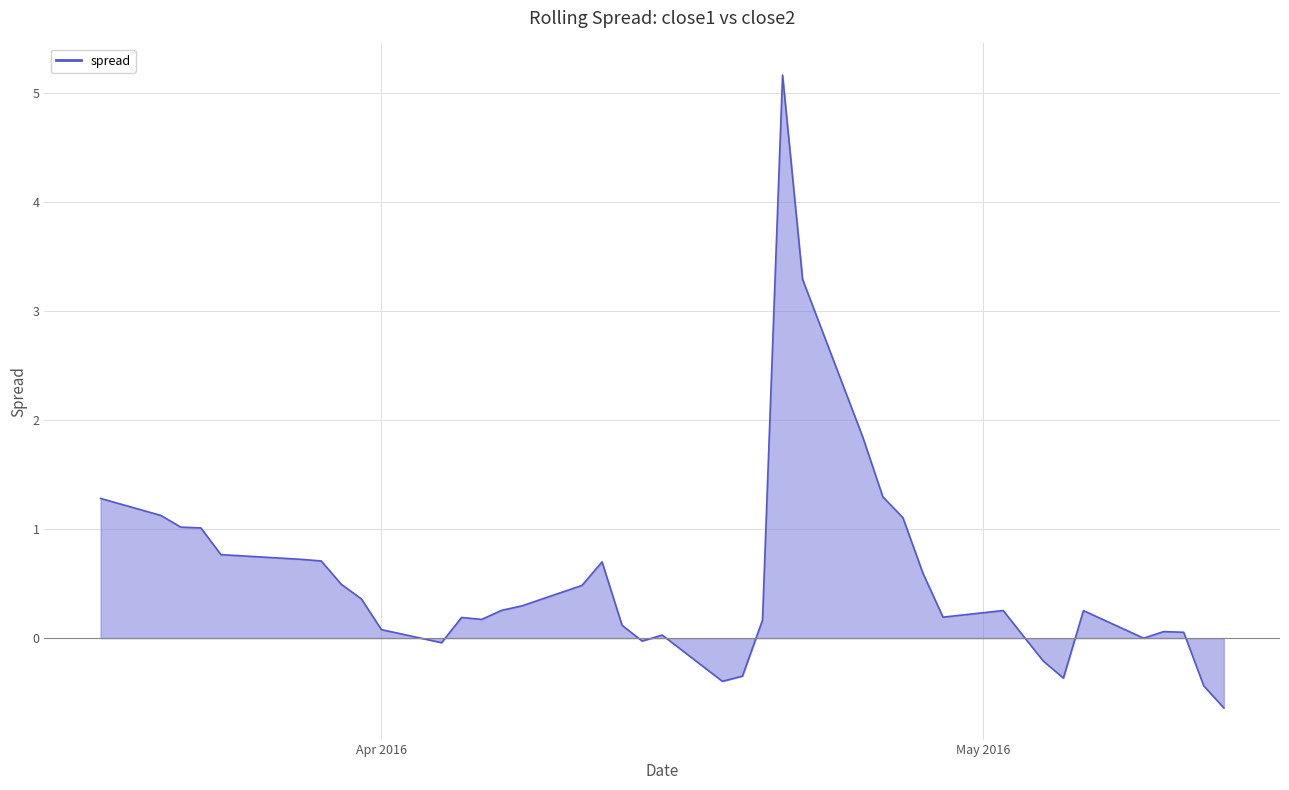

What is the difference between the maximum and minimum values?

5.8